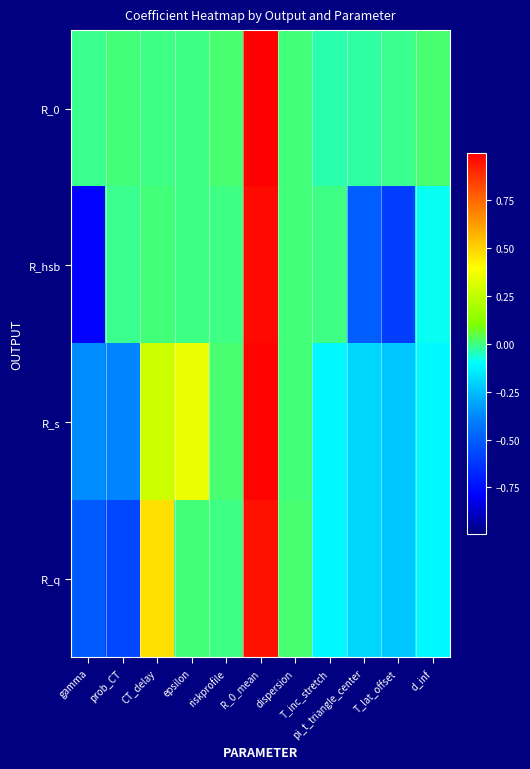

At which category is the sum across all series the highest?

R_0_mean